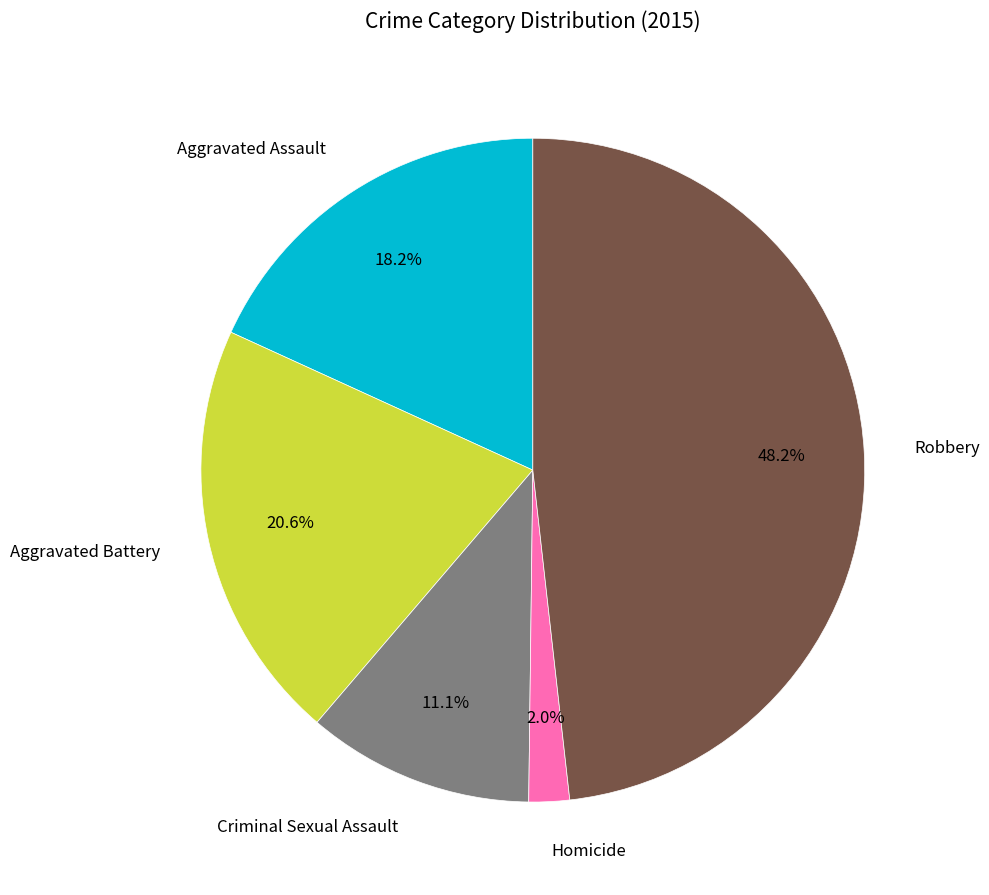

True or false: Aggravated Assault accounts for 18% of the total.

True